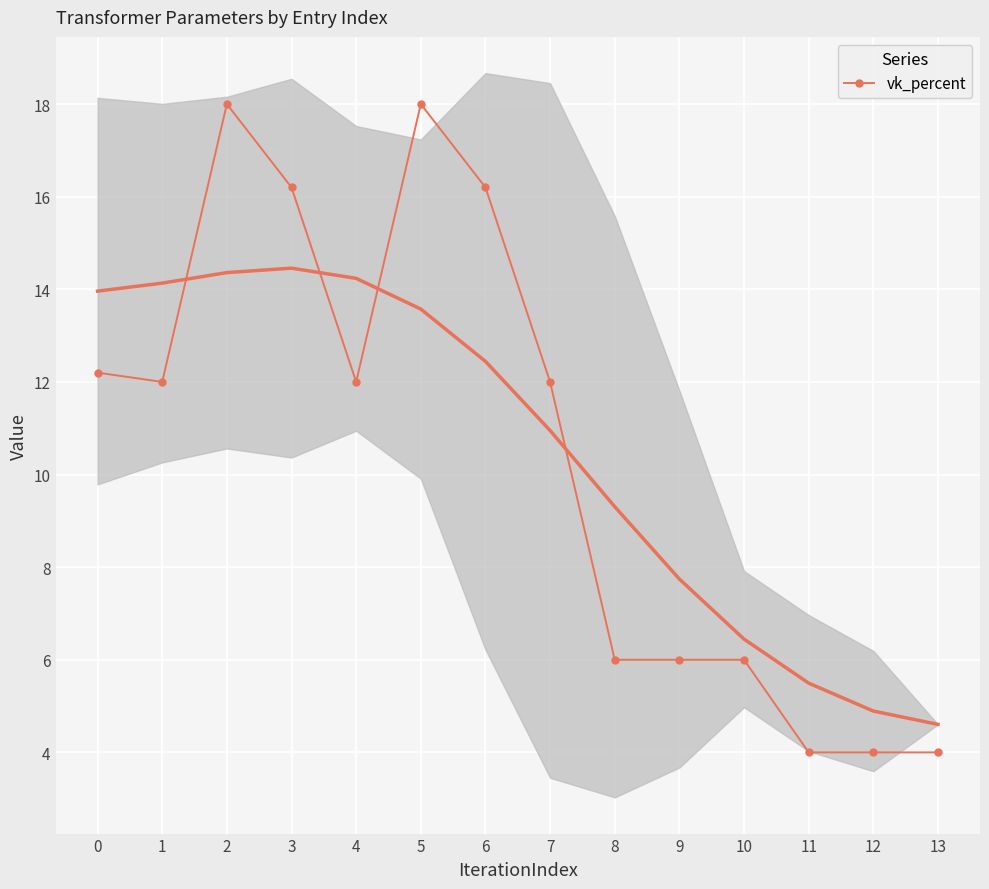

What is the value of the 10th point from the left?

6.0